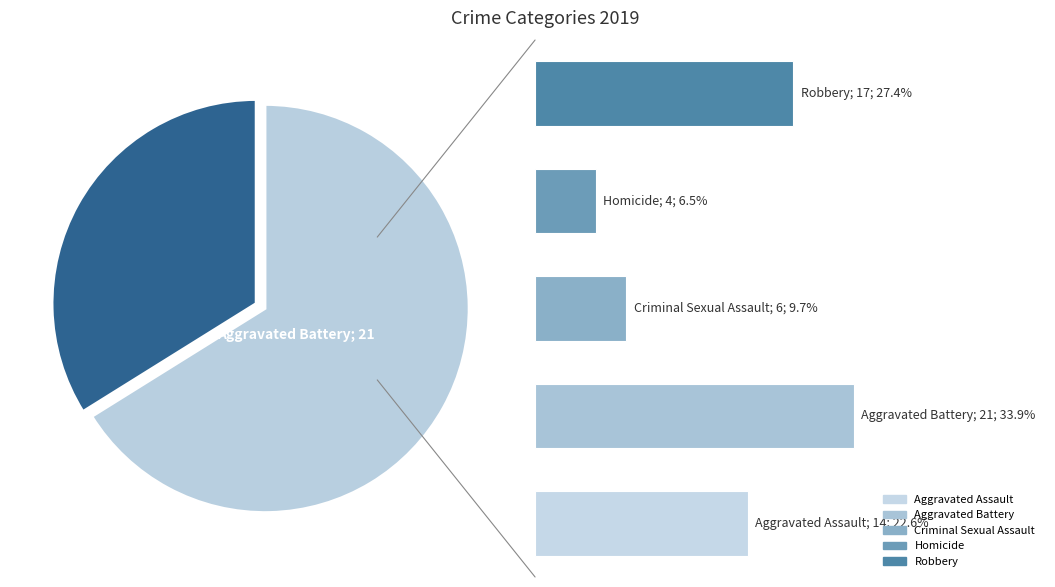

To the nearest percent, what is the difference between the largest and smallest slice percentages?

27%